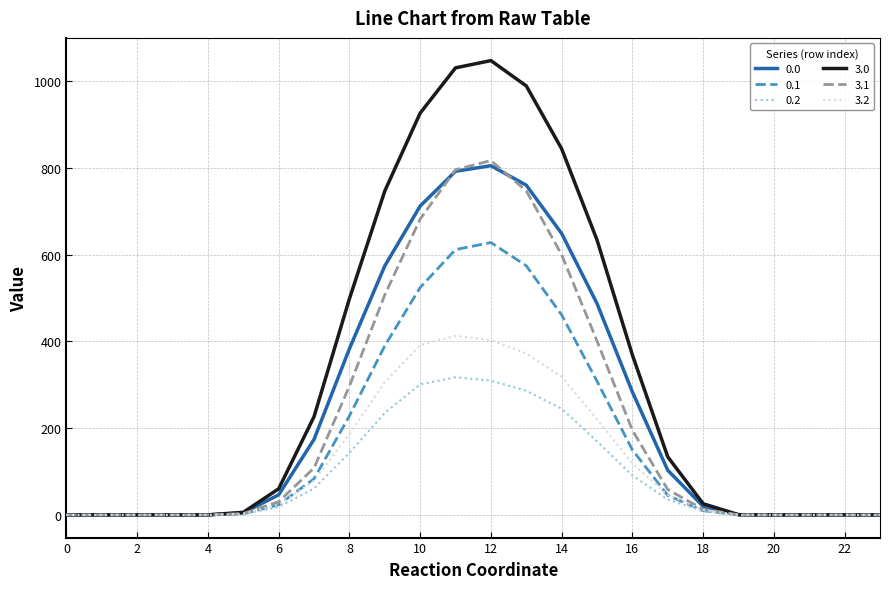

Which series has the widest spread of values?

3.0